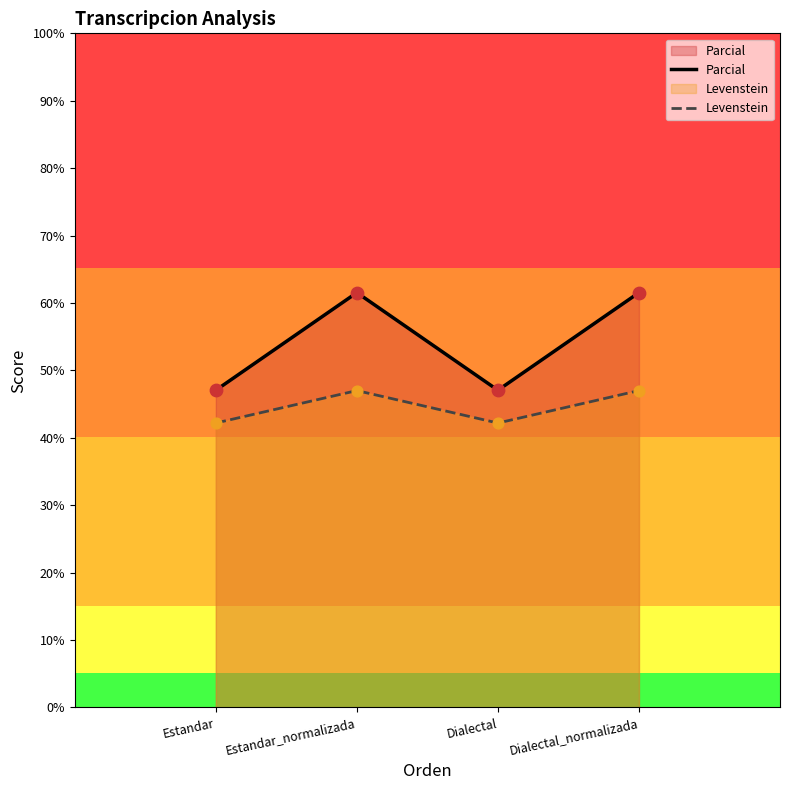

Which series reaches the minimum Y coordinate?

Levenstein